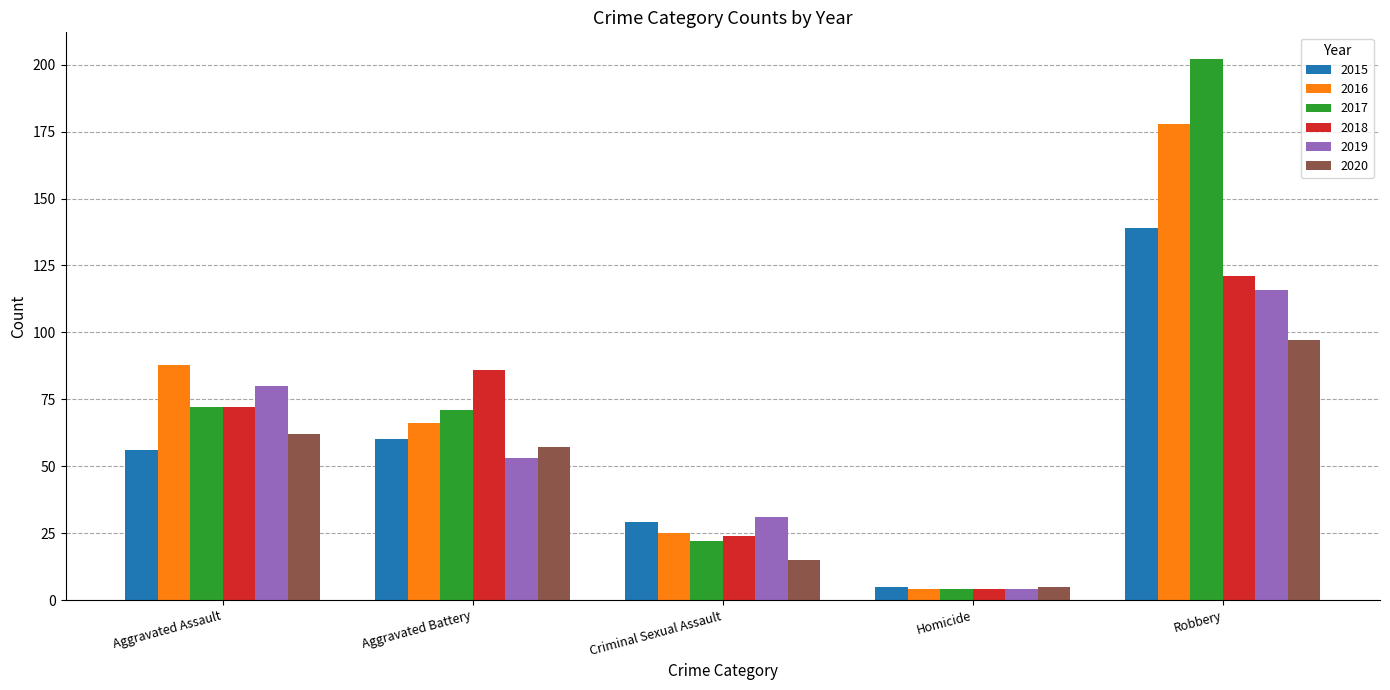

What is the average value of the 2015 series?

58